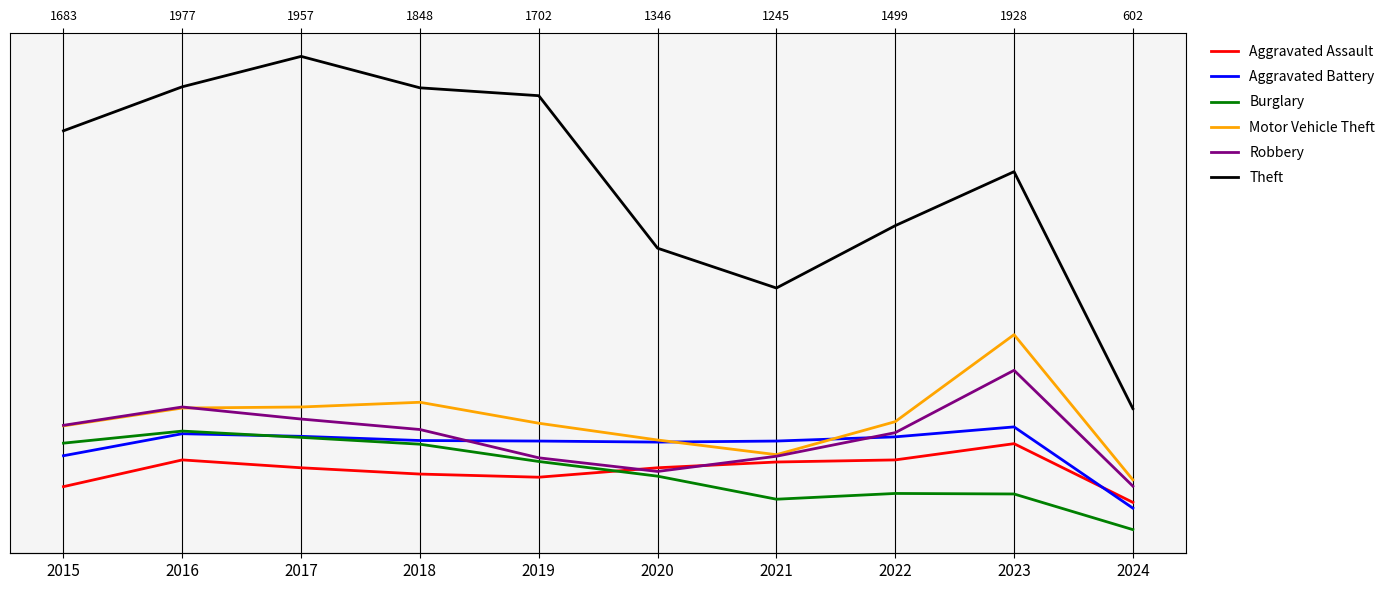

Reading left to right, transcribe all the data shown in this chart.

Aggravated Assault: 2015=95	2016=146	2017=131	2018=119	2019=113	2020=131	2021=142	2022=146	2023=177	2024=65
Aggravated Battery: 2015=154	2016=196	2017=191	2018=183	2019=182	2020=180	2021=182	2022=190	2023=209	2024=54
Burglary: 2015=178	2016=201	2017=189	2018=176	2019=143	2020=115	2021=71	2022=82	2023=81	2024=13
Motor Vehicle Theft: 2015=211	2016=245	2017=247	2018=256	2019=216	2020=184	2021=156	2022=219	2023=385	2024=108
Robbery: 2015=212	2016=247	2017=224	2018=204	2019=150	2020=124	2021=153	2022=198	2023=317	2024=96
Theft: 2015=774	2016=858	2017=916	2018=856	2019=841	2020=550	2021=474	2022=593	2023=696	2024=244